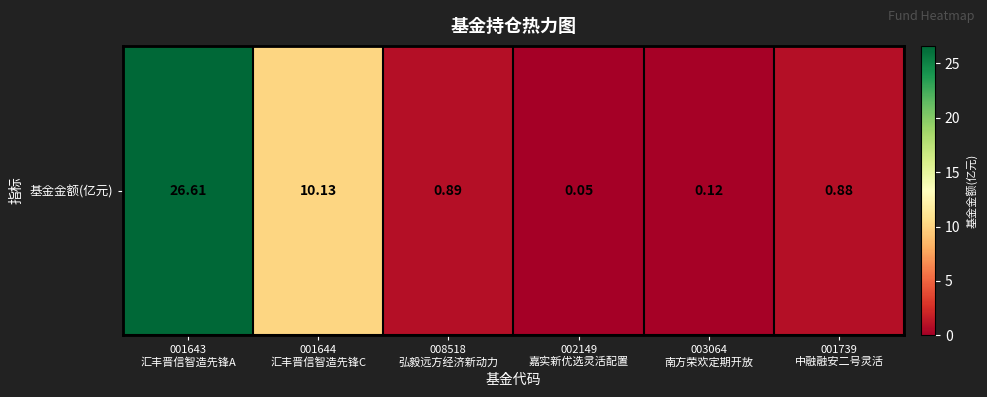

Rank the categories by value from highest to lowest.

001643
汇丰晋信智造先锋A, 001644
汇丰晋信智造先锋C, 008518
弘毅远方经济新动力, 001739
中融融安二号灵活, 003064
南方荣欢定期开放, 002149
嘉实新优选灵活配置